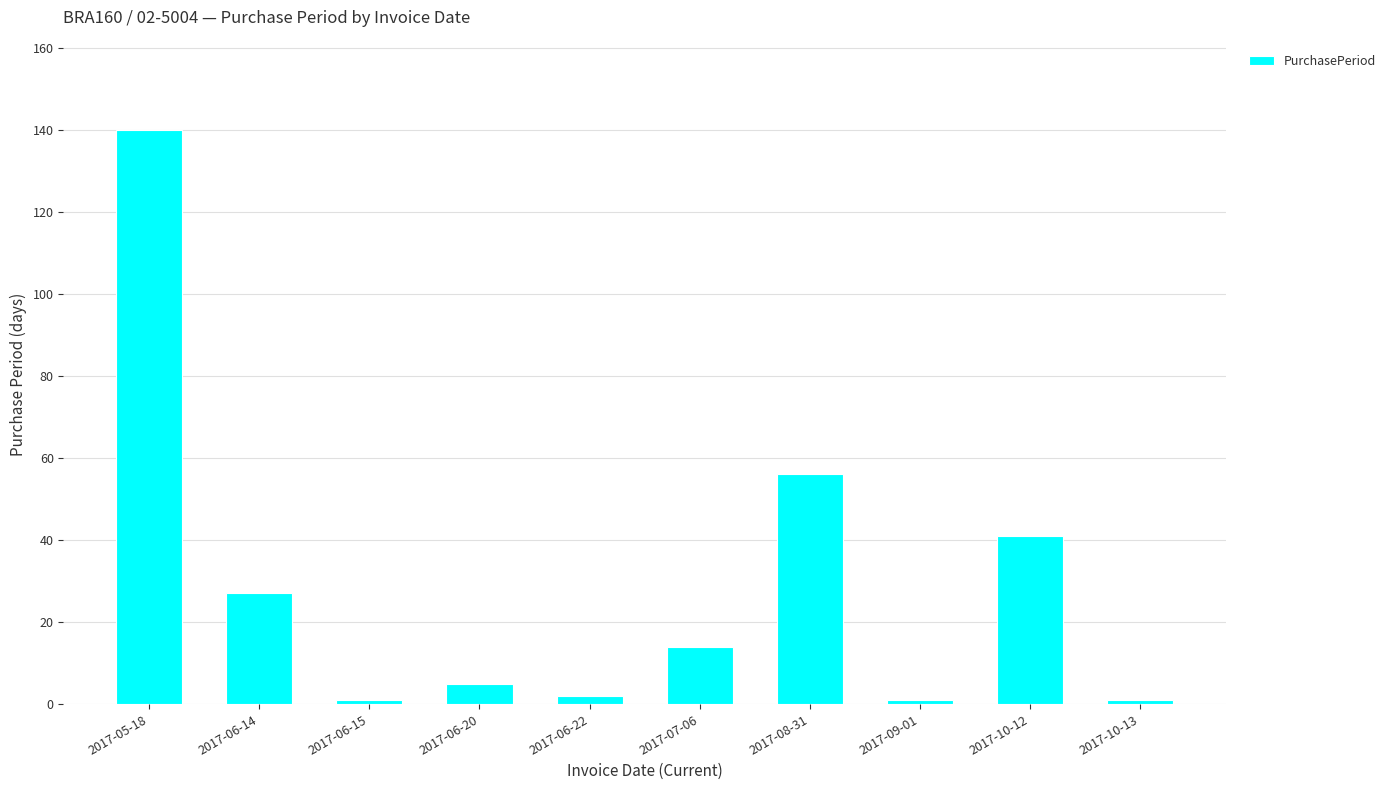

How many bars are there in total?

10